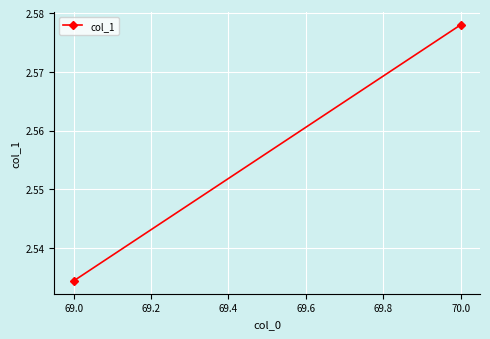

Is it true that the value at 69.0 is 2.5?

True